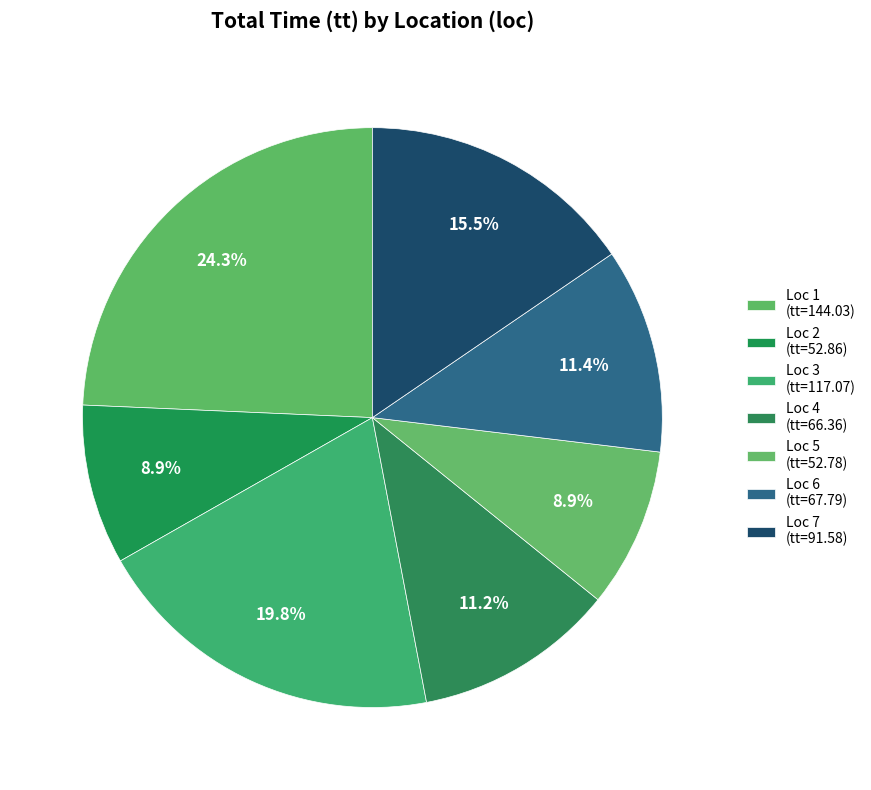

Count the number of slices in the pie.

7